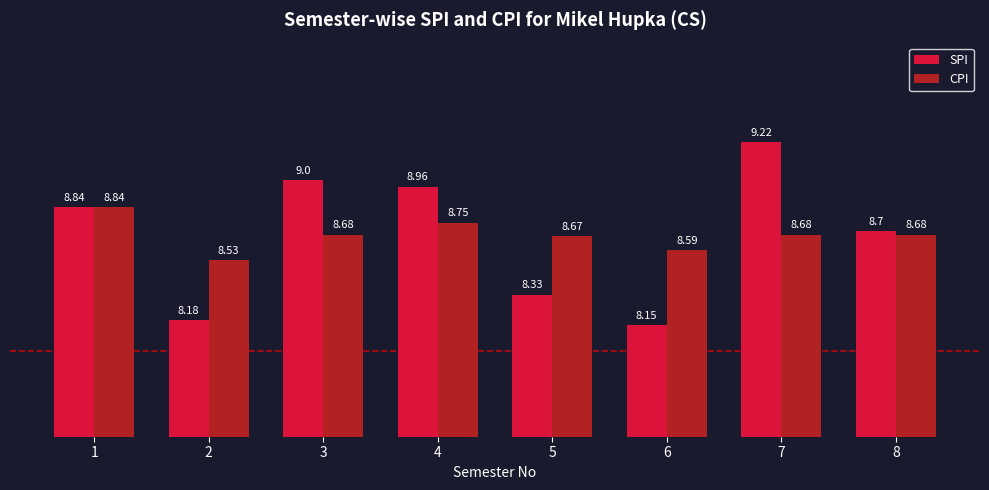

Are the bars horizontal?

No